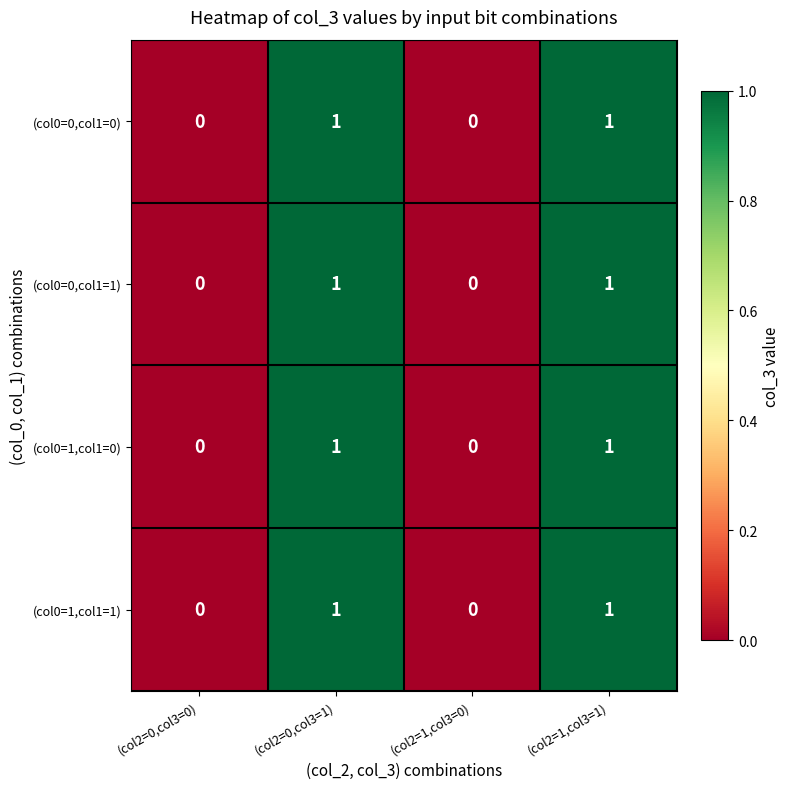

What is the total value across all series at (col2=1,col3=1)?

4